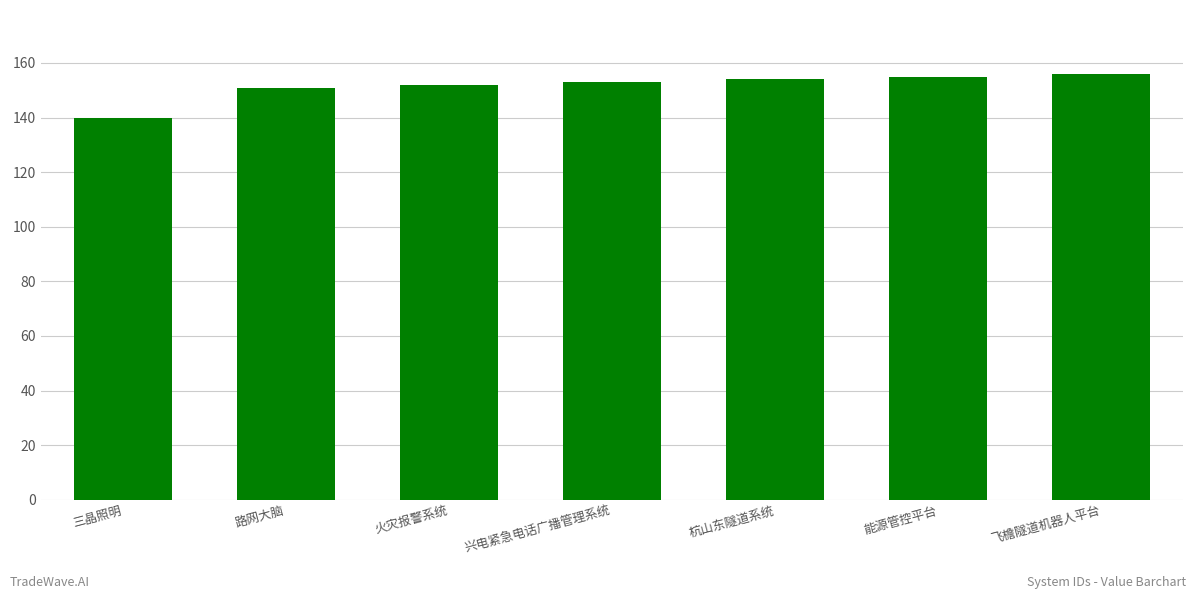

True or false: the data shows 251 at 能源管控平台.

False